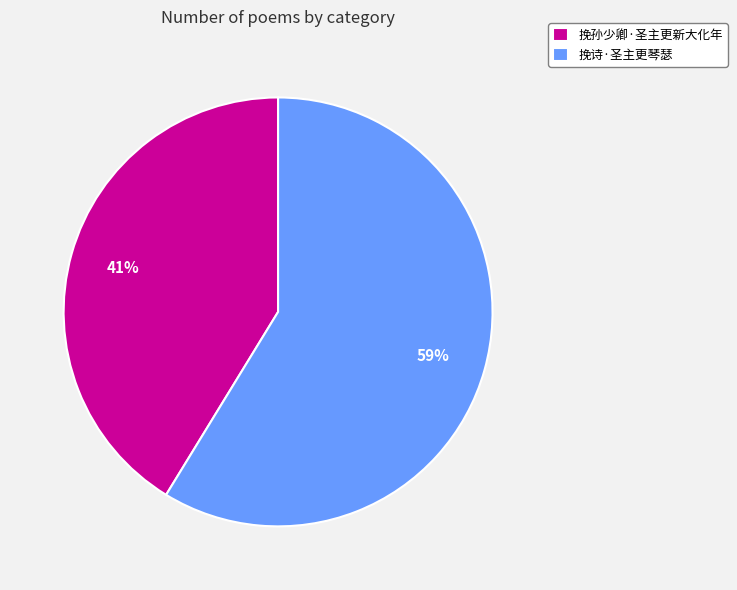

Is the sum of 挽诗·圣主更琴瑟 and 挽孙少卿·圣主更新大化年 greater than half?

Yes